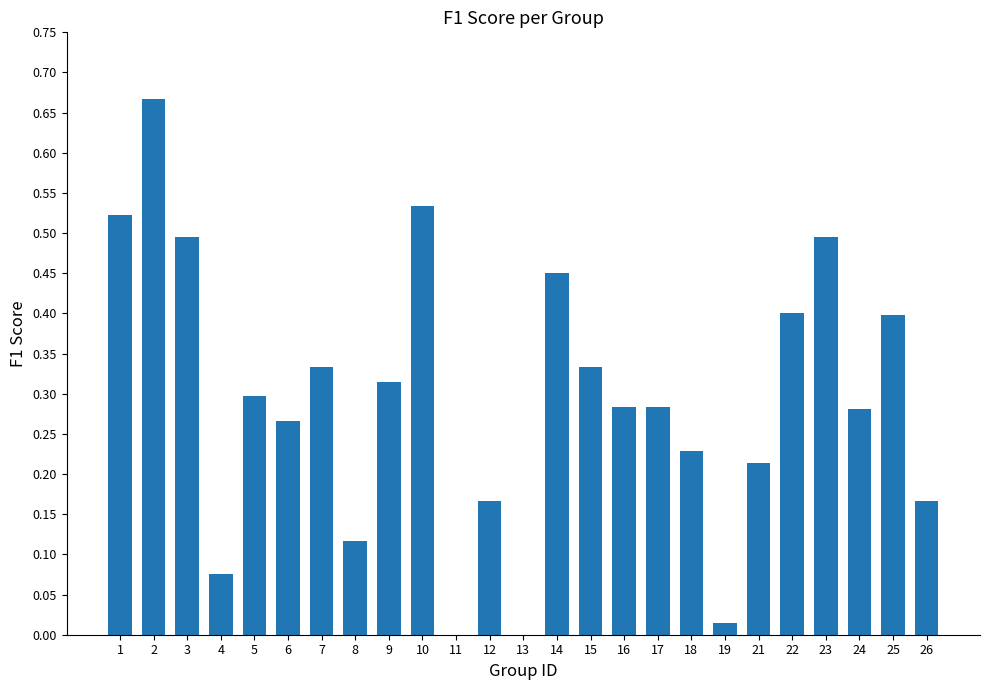

Between 1 and 4, which is larger?

1